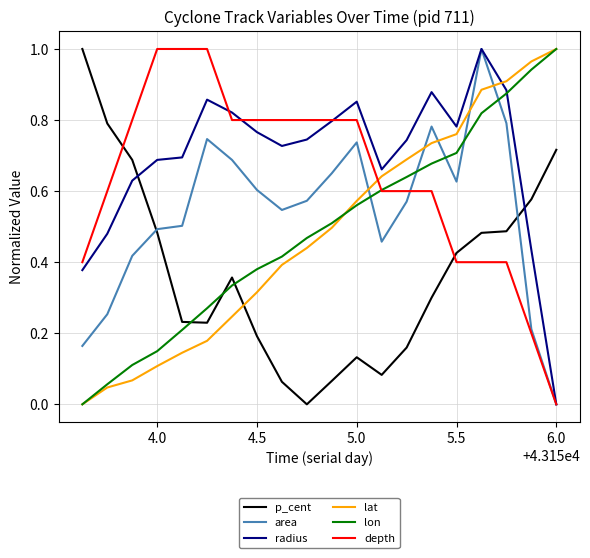

True or false: lon and p_cent cross at least once.

True